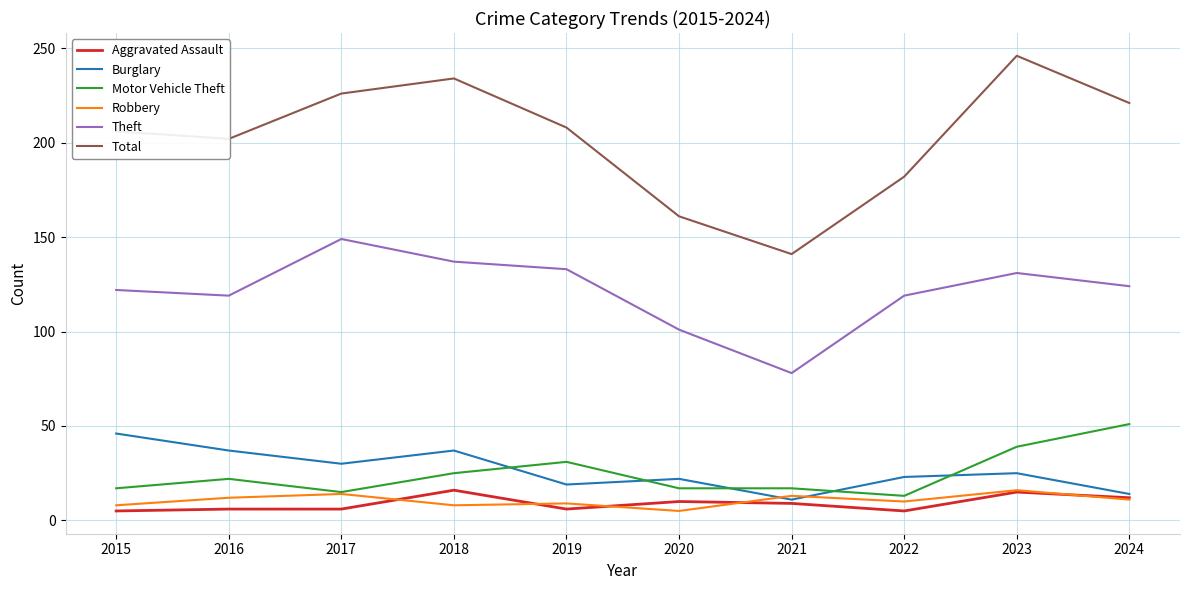

How many categories are shown in the chart?

10